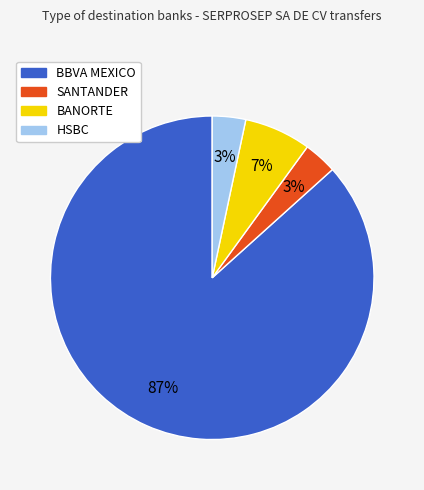

Does HSBC represent more than half of the total?

No